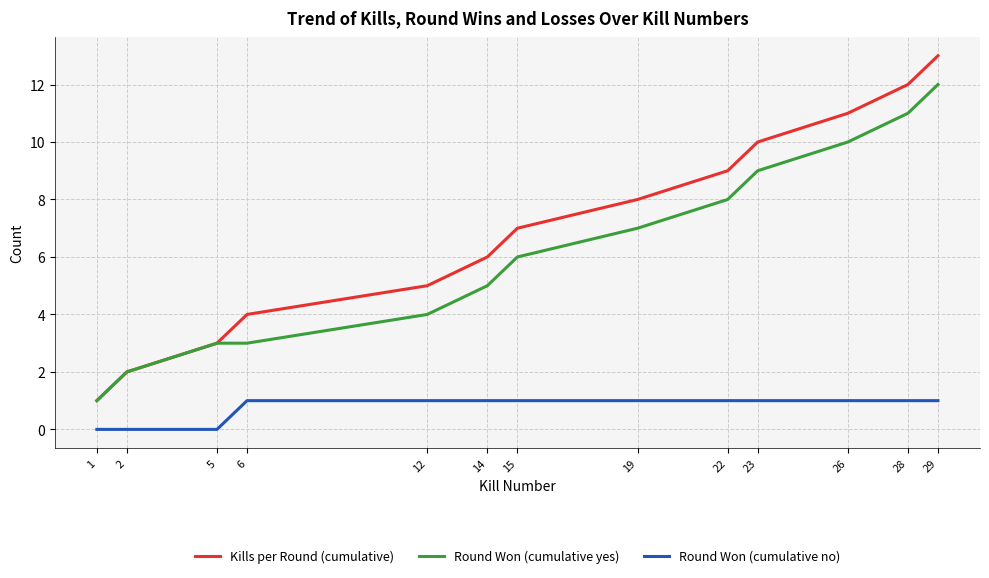

True or false: Kills per Round (cumulative) and Round Won (cumulative no) intersect in this chart.

False